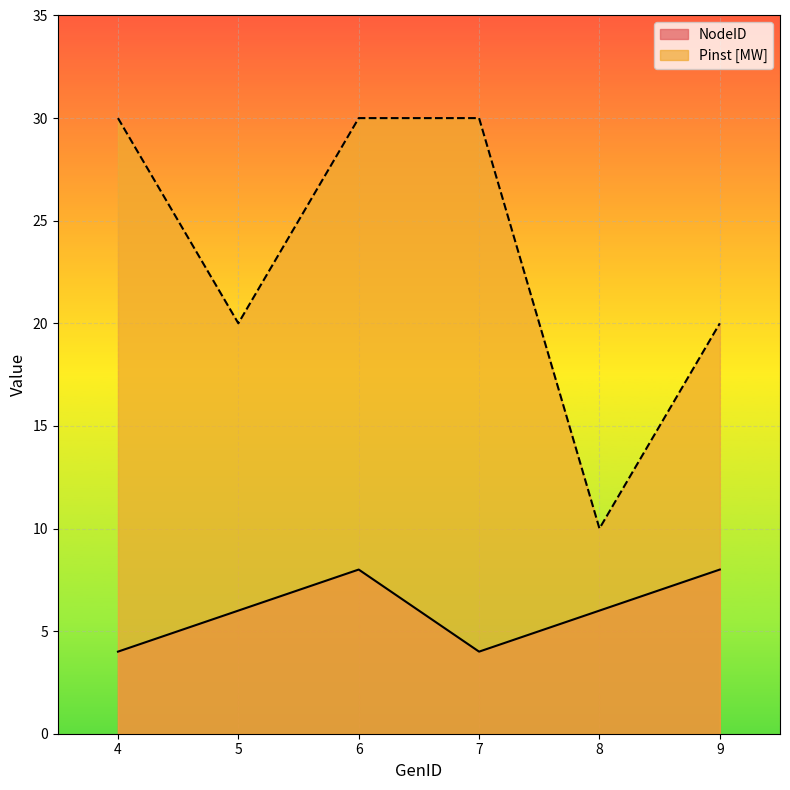

At 7, list the series in order from smallest to largest.

NodeID, Pinst [MW]